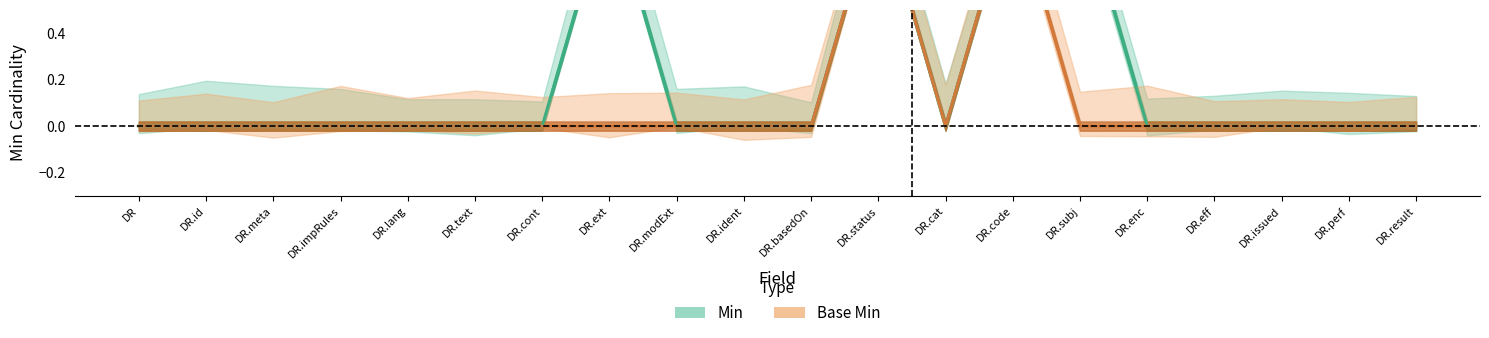

What position from the right is DR.text?

15